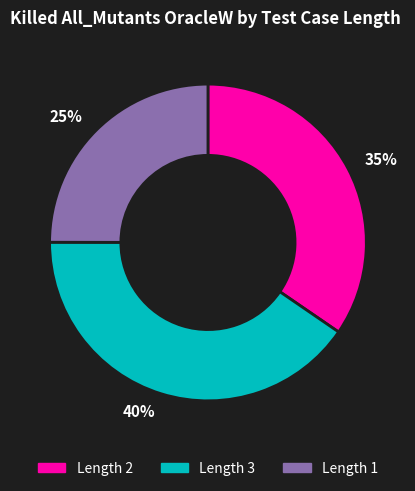

Which category has the smallest portion of the pie?

25%